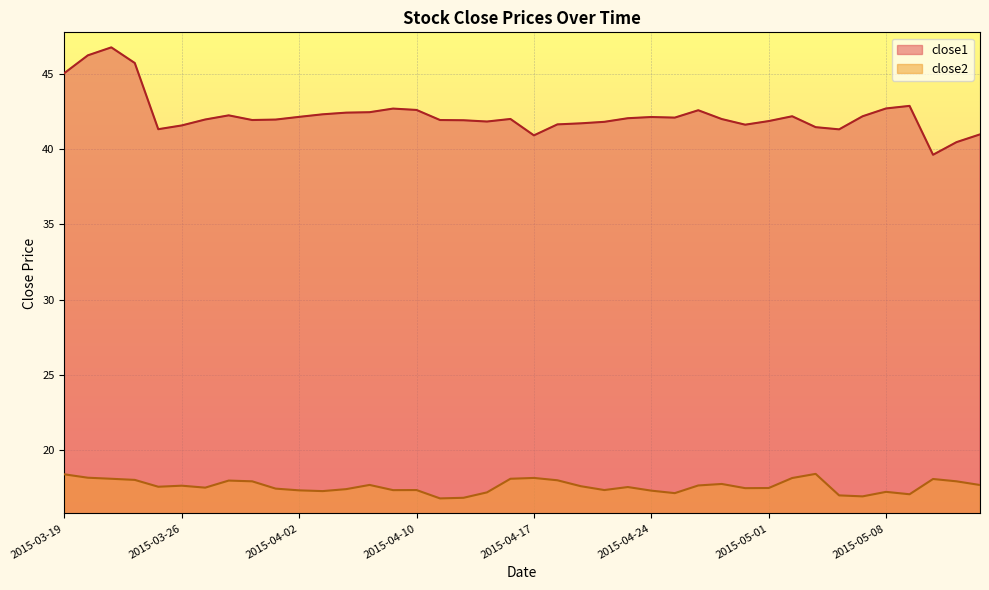

What is the difference between the highest and lowest values at 2015-04-07?

25.0